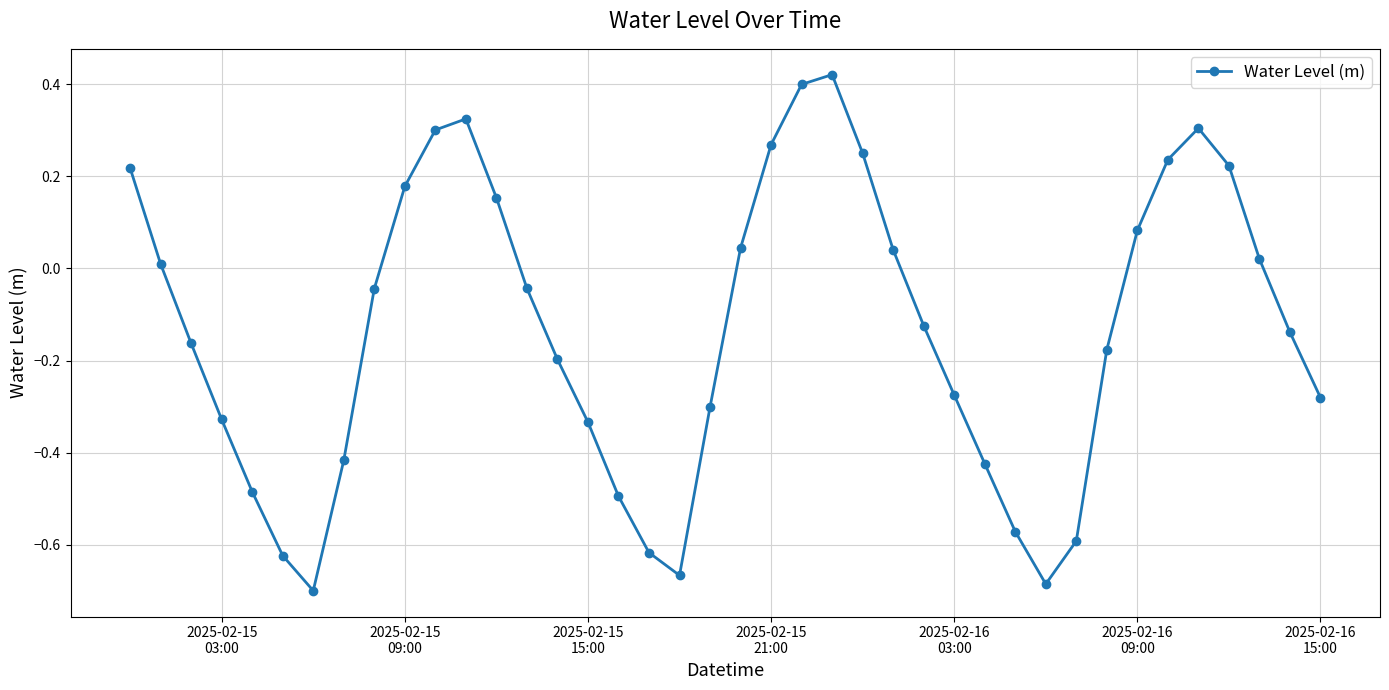

What is the difference between the second highest and second lowest values?

1.1